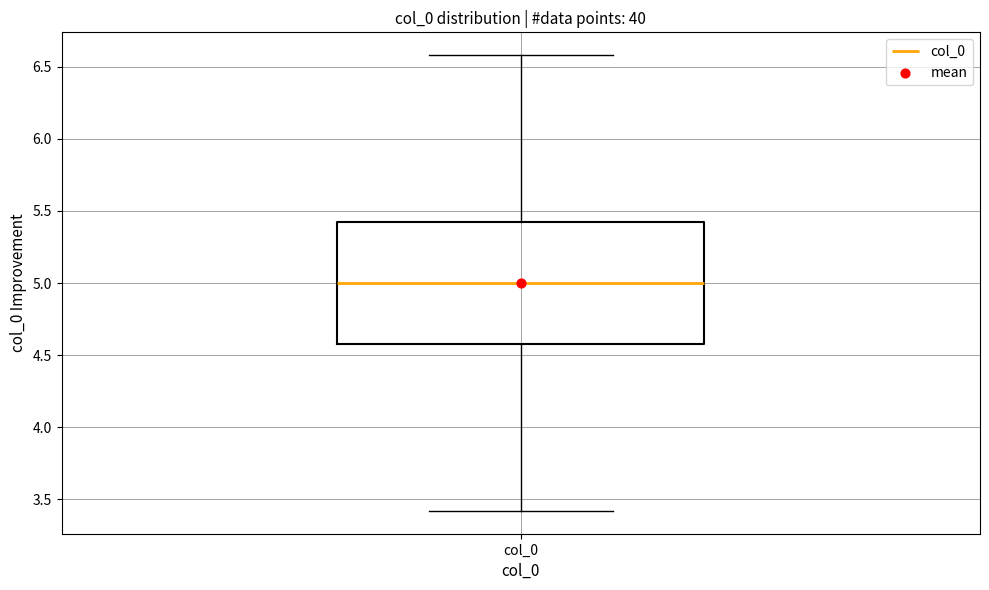

Read this box plot against the y-axis: the position of the median line, the range covered by the box, and the ends of both whiskers. The values are not printed on the chart, so give them approximately, as read against the axis.

median 5.00, box 4.55 to 5.45, whiskers 3.40 to 6.60